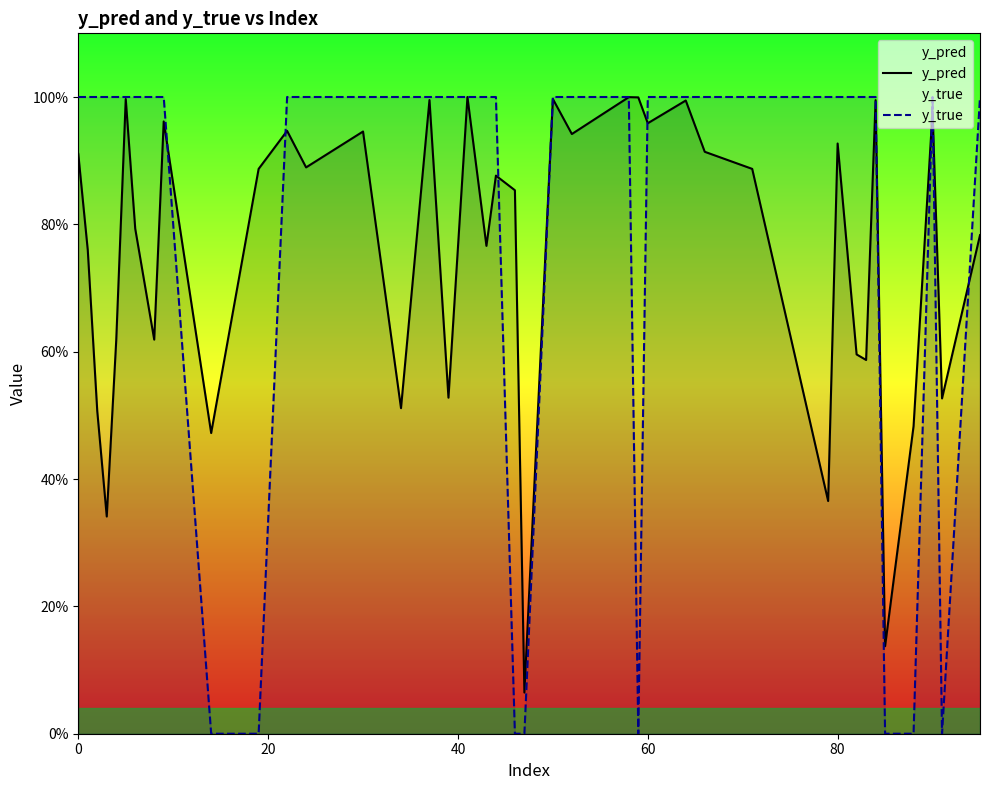

True or false: y_pred and y_true cross at least once.

True